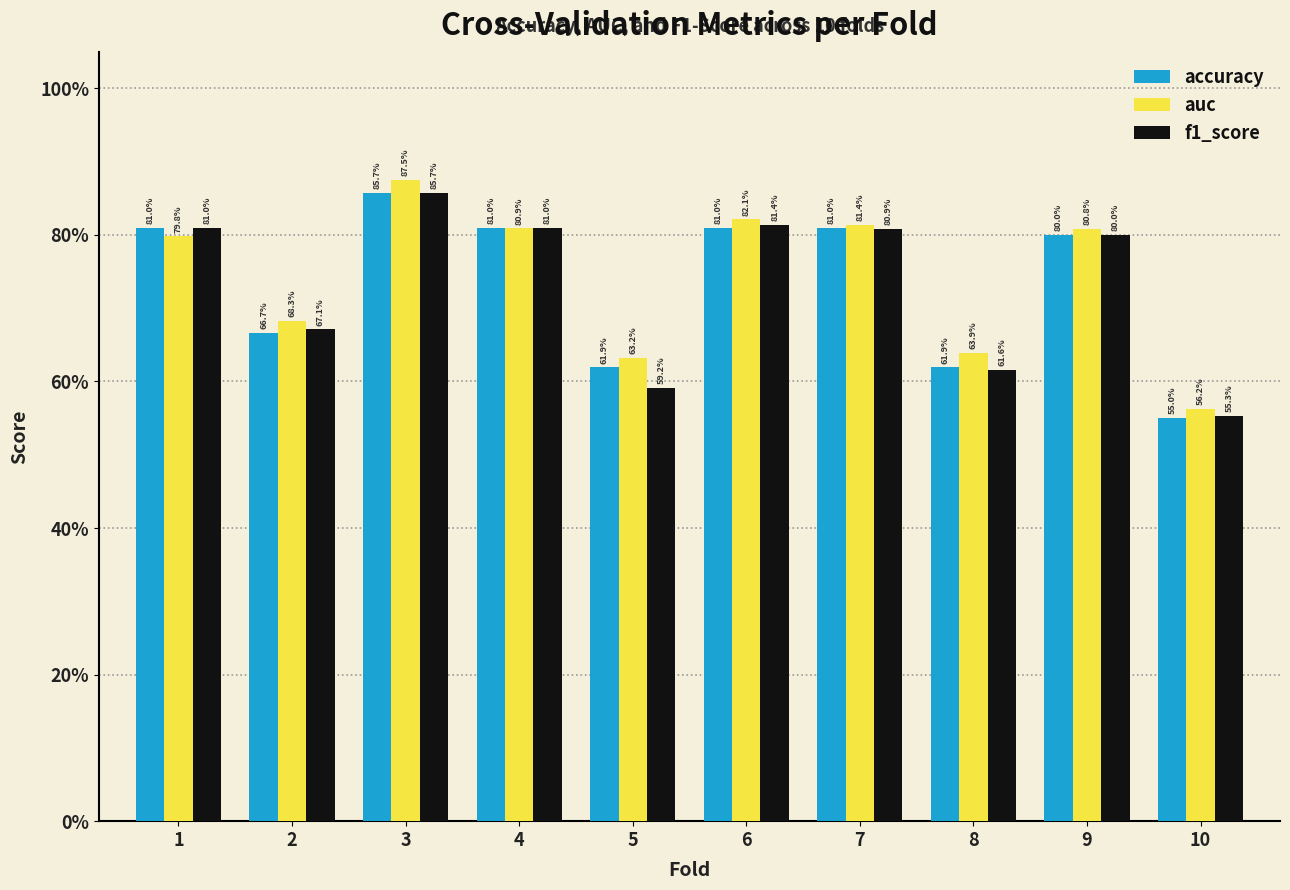

At how many categories does at least one series exceed 0?

10